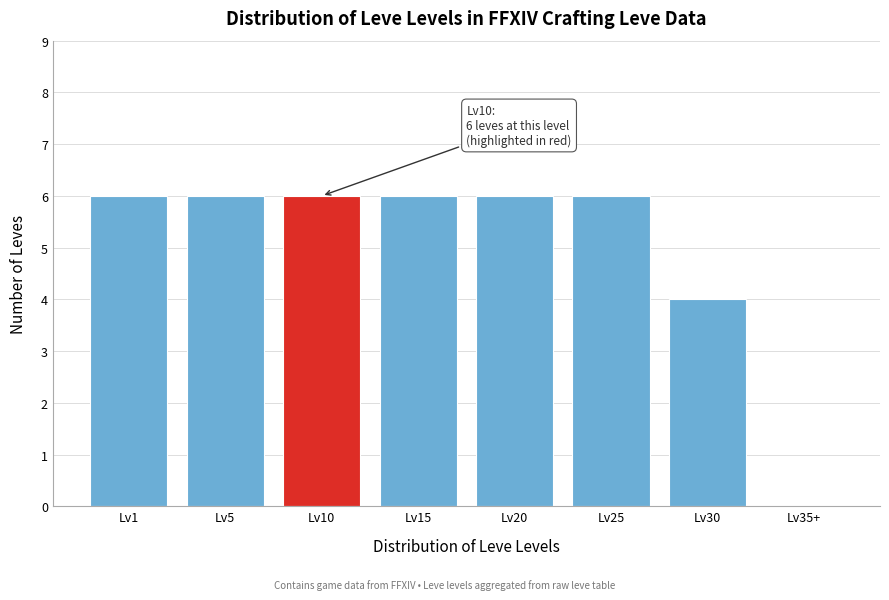

Reading left to right, what are all the values shown in this chart?

Lv1=6	Lv5=6	Lv10=6	Lv15=6	Lv20=6	Lv25=6	Lv30=4	Lv35+=0